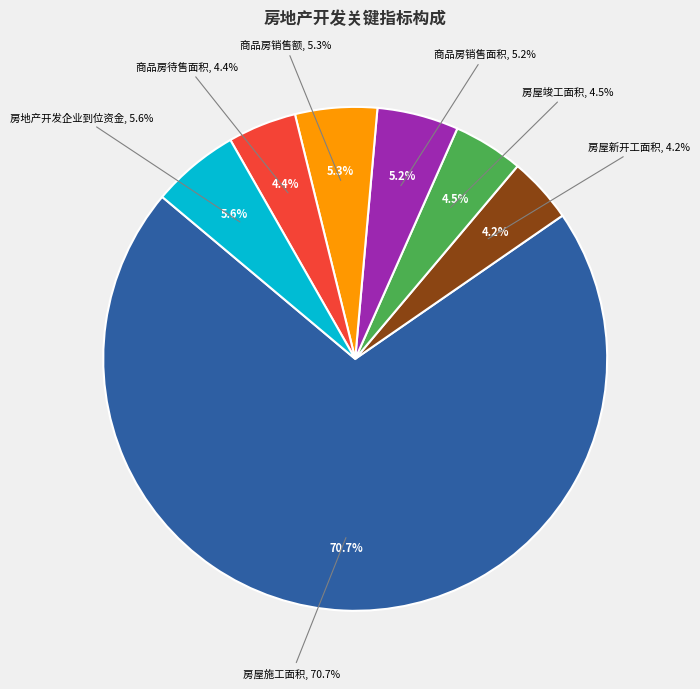

Do 商品房待售面积 and 商品房销售额 together represent more than half of the pie?

No